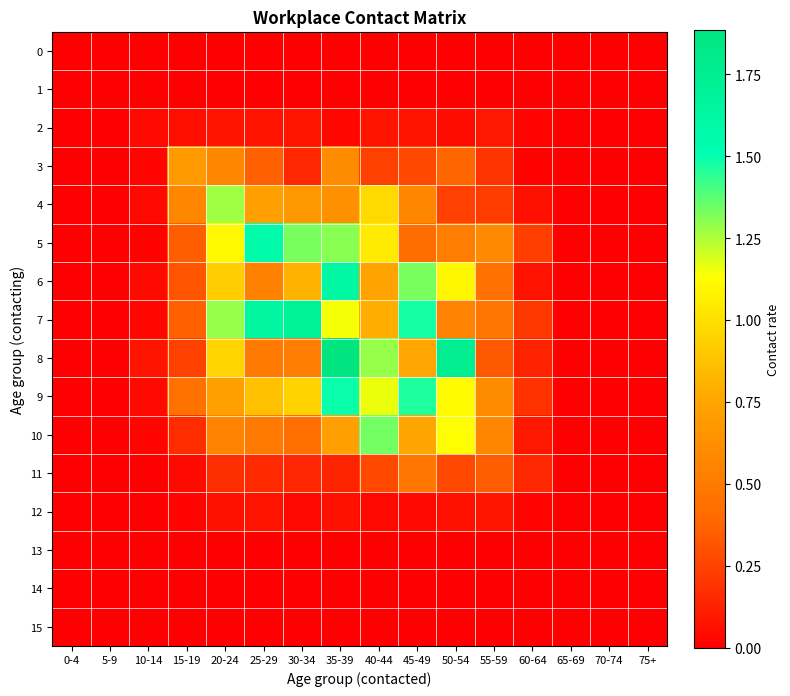

Count the number of categories in the chart.

16